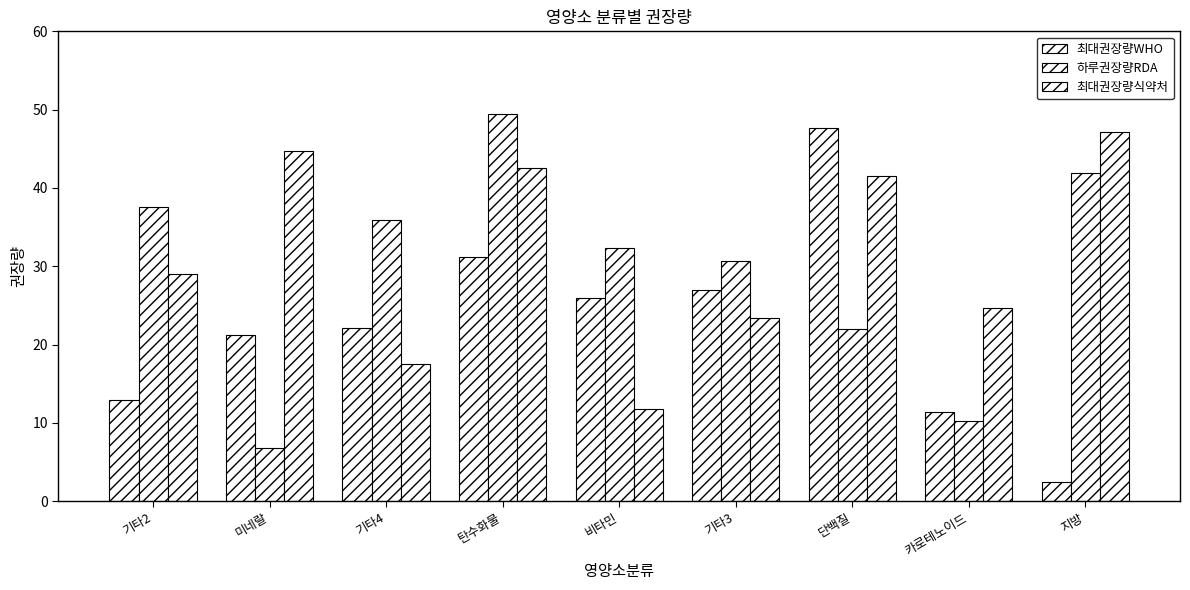

What value does the 하루권장량RDA series have at 카로테노이드?

10.2